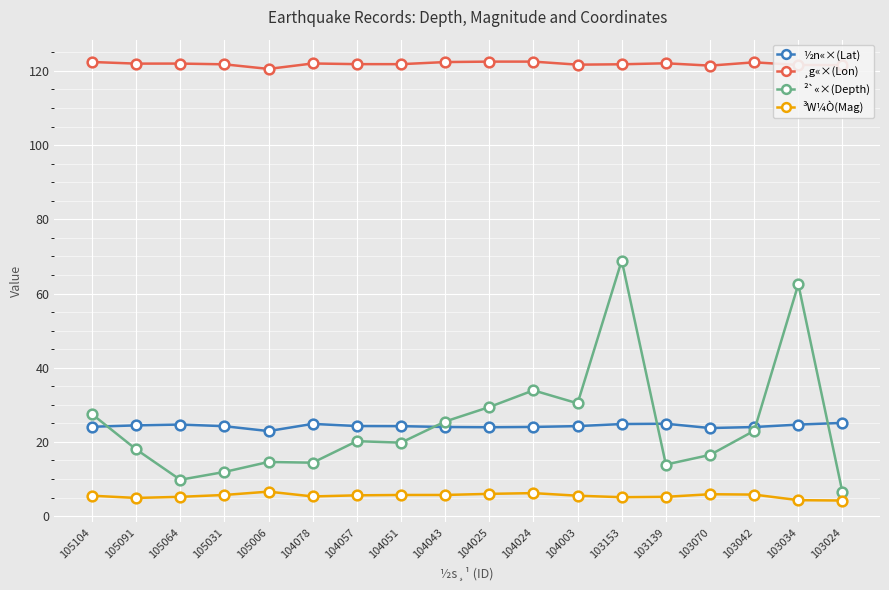

What is the spread (max minus min) of values at 105064?

116.8